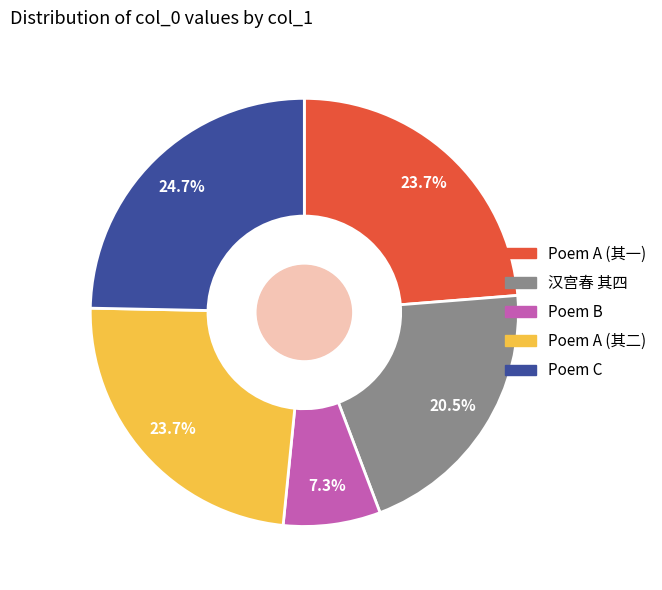

To the nearest percent, what is the difference between the largest and smallest slice percentages?

17%